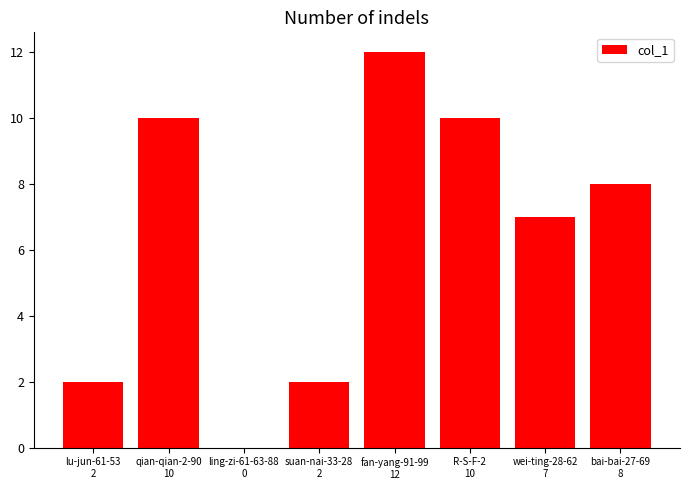

How many values are above zero?

7